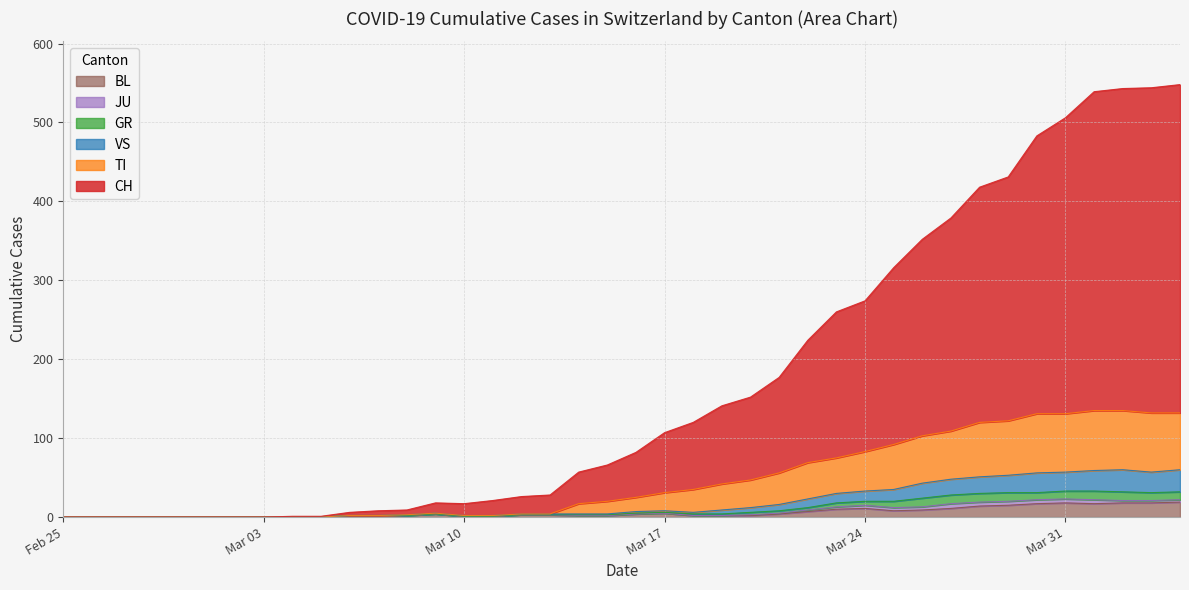

True or false: JU and CH cross at least once.

False